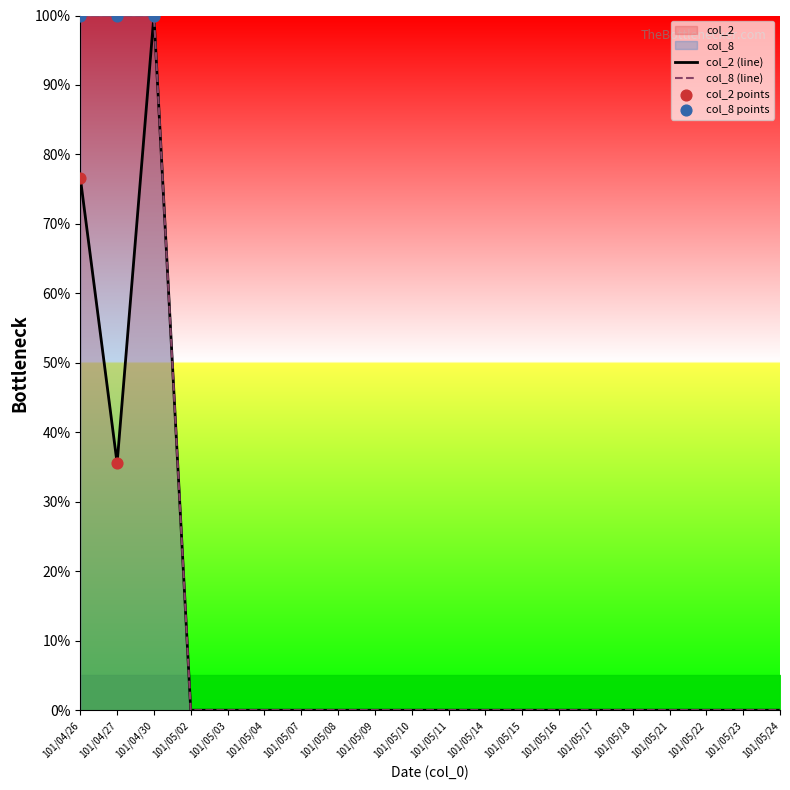

Which series reaches the minimum Y coordinate?

col_2